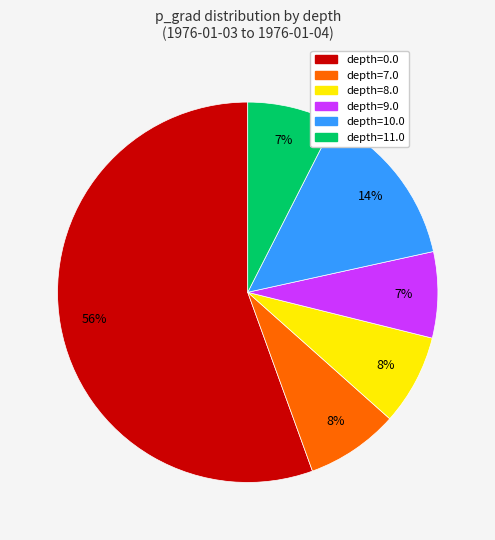

What is the largest slice in the pie chart?

depth=0.0